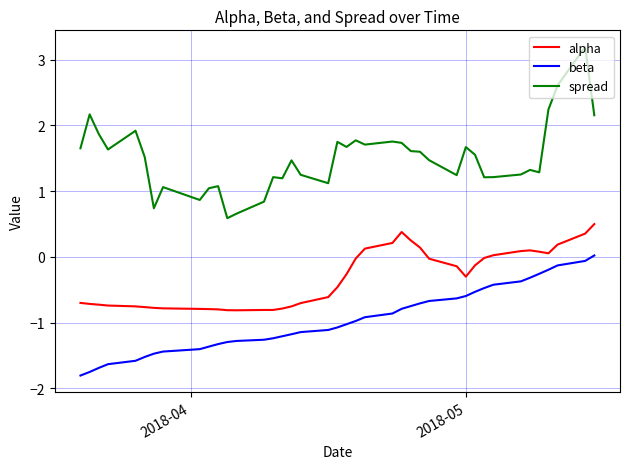

What is the smallest value displayed?

-1.8